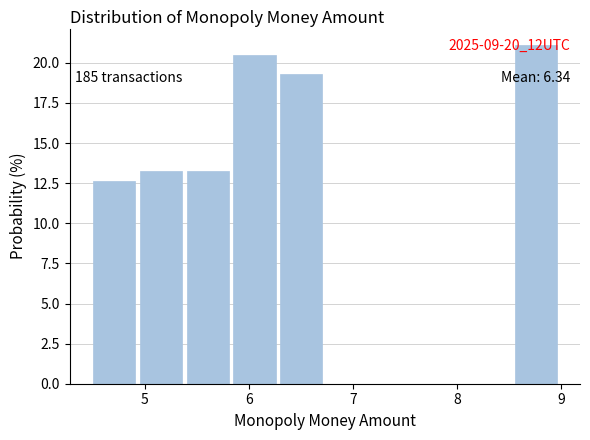

Over which range of the x-axis is the bar tallest?

8.55 to 9.00